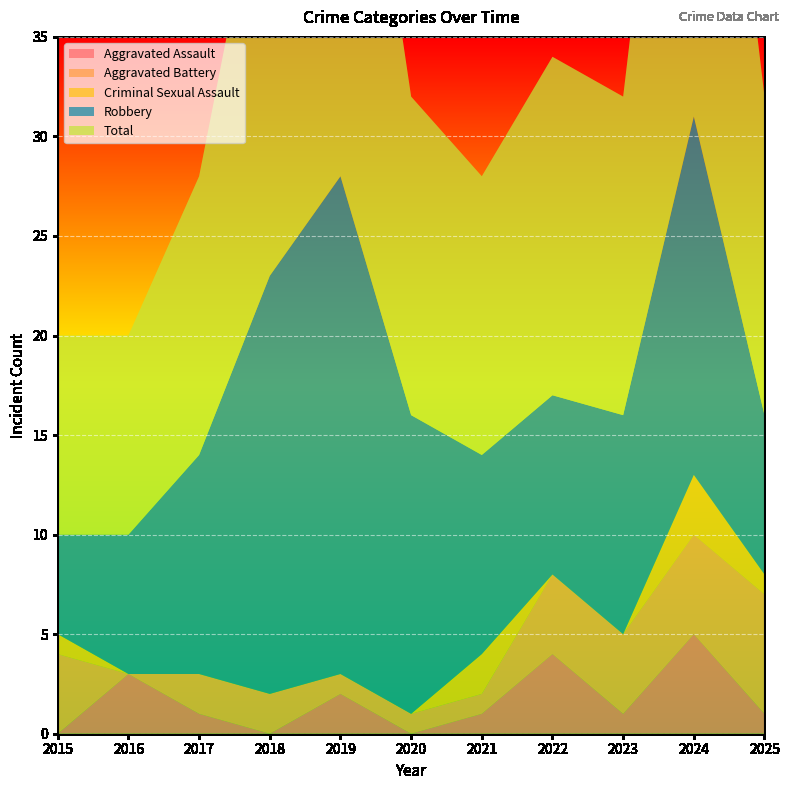

Reading left to right, transcribe all the data shown in this chart.

Aggravated Assault: 0	3	1	0	2	0	1	4	1	5	1
Aggravated Battery: 4	0	2	2	1	1	1	4	4	5	6
Criminal Sexual Assault: 1	0	0	0	0	0	2	0	0	3	1
Robbery: 5	7	11	21	25	15	10	9	11	18	8
Total: 10	10	14	23	28	16	14	17	16	31	16